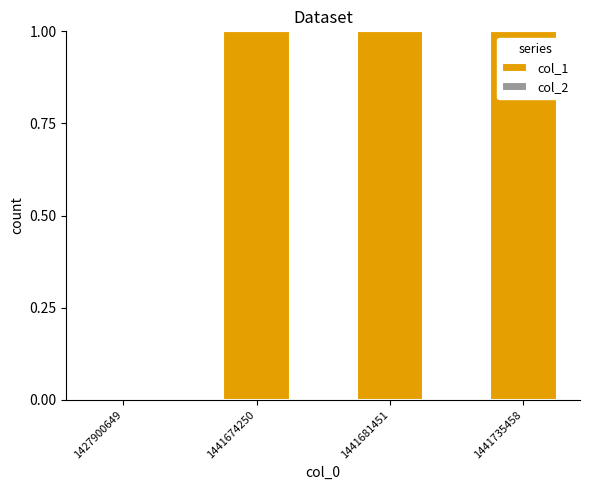

Reading left to right, extract all data points from this chart.

1427900649=0	1441674250=1	1441681451=1	1441735458=1